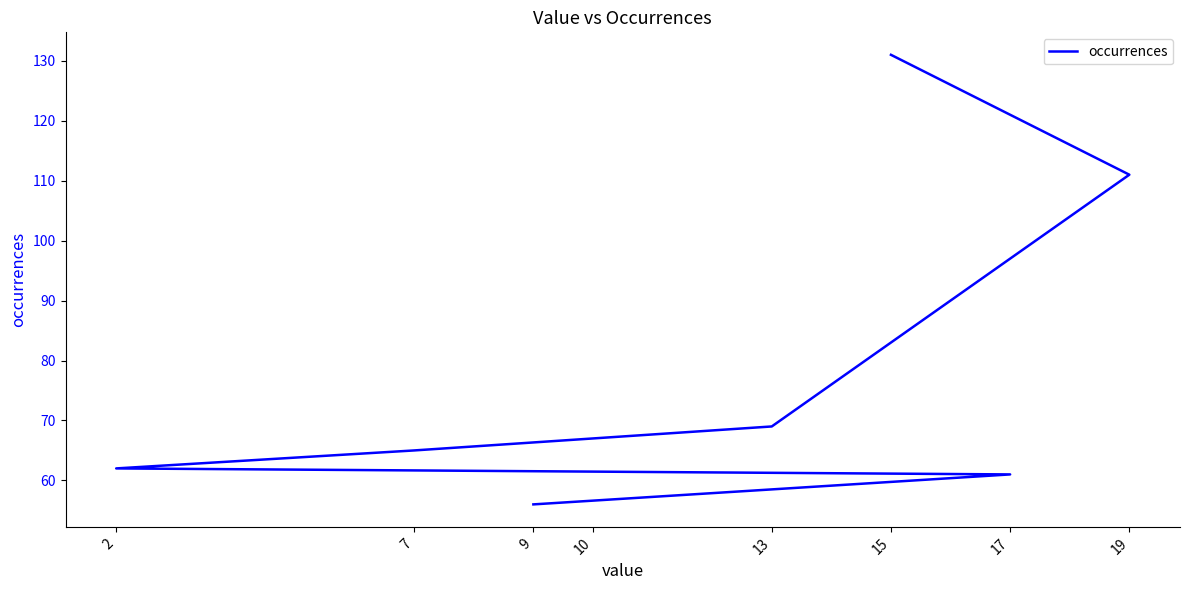

What is the approximate value at 7, to the nearest 10?

60